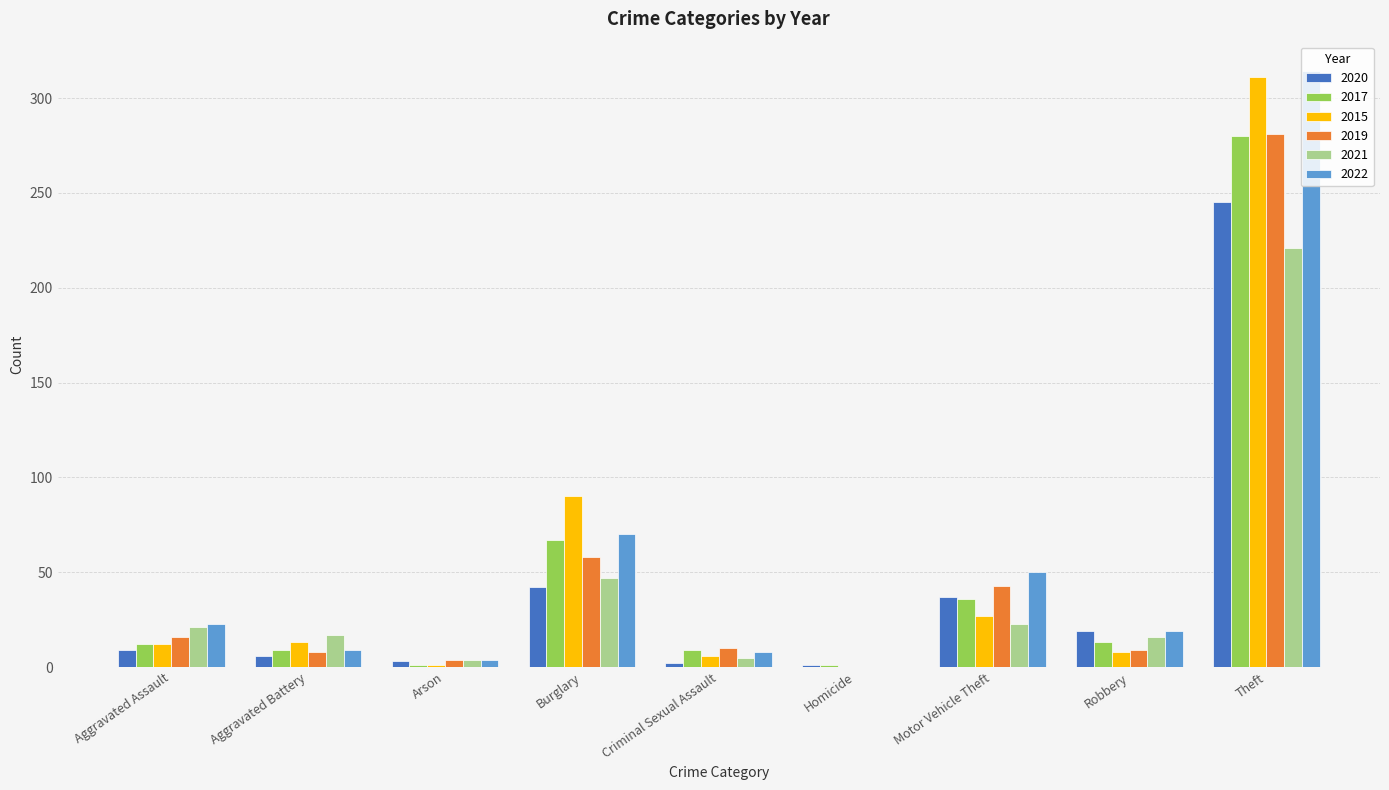

Which series has the widest spread of values?

2022